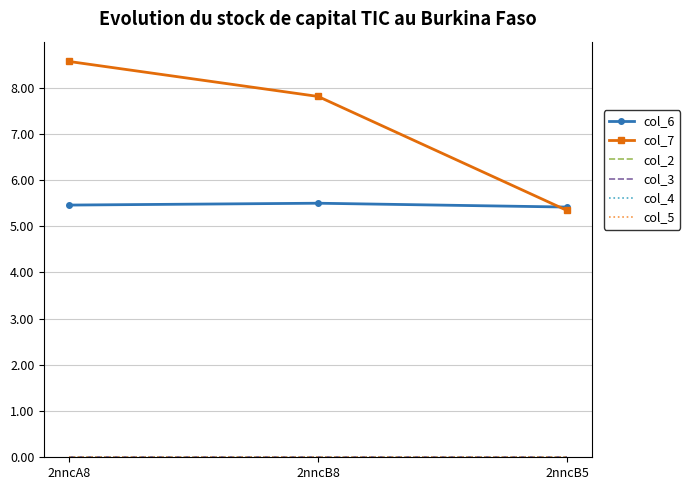

Reading right to left, extract all data points from this chart.

col_6: 5.4	5.5	5.5
col_7: 5.3	7.8	8.6
col_2: 0.0	0.0	0.0
col_3: 0.0	0.0	0.0
col_4: 0.0	0.0	0.0
col_5: 0.0	0.0	0.0